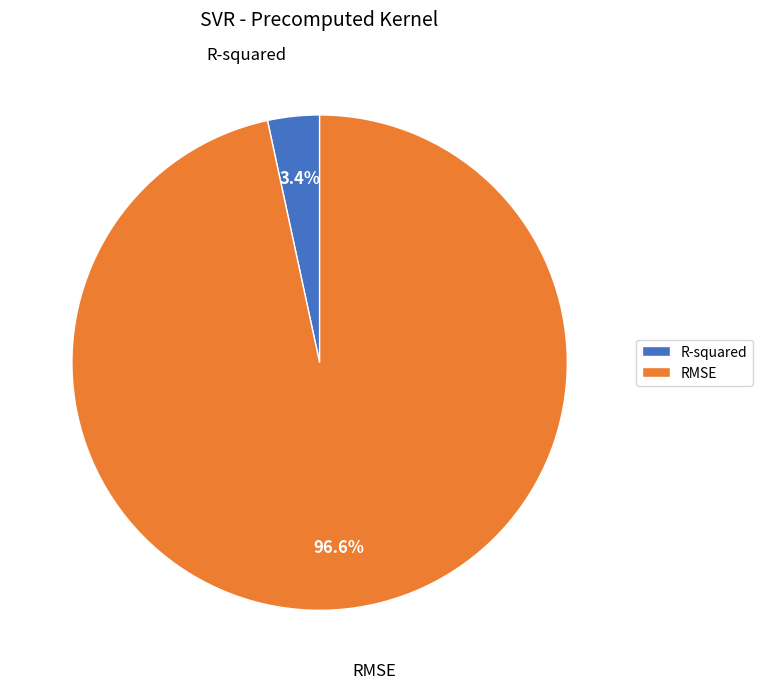

What percentage is the R-squared slice, to the nearest percent?

3%